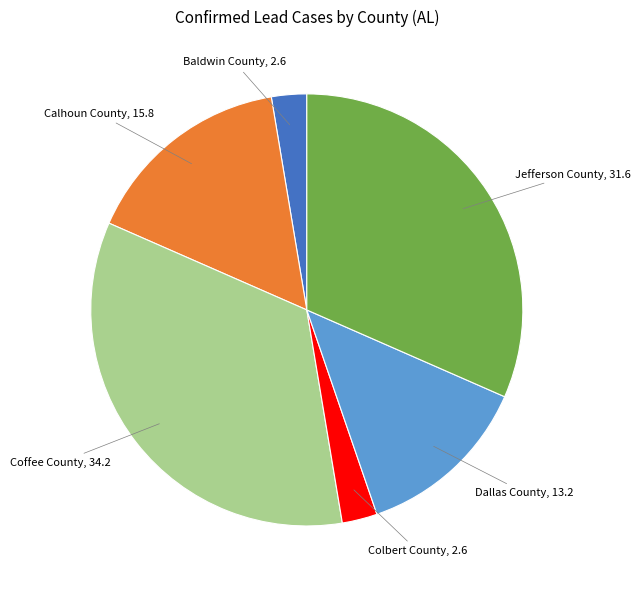

Is there a majority slice in this chart?

No